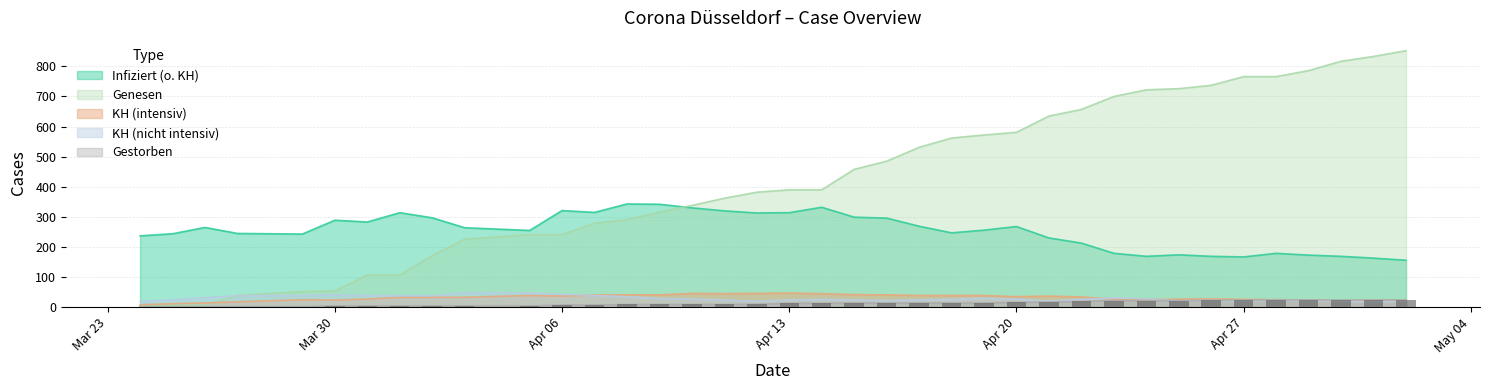

What is the minimum value for KH (intensiv)?

8